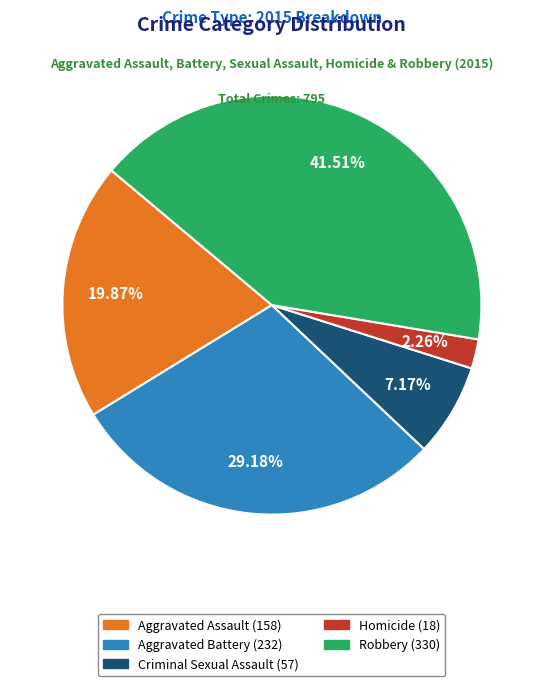

Which slice is the smallest?

Homicide